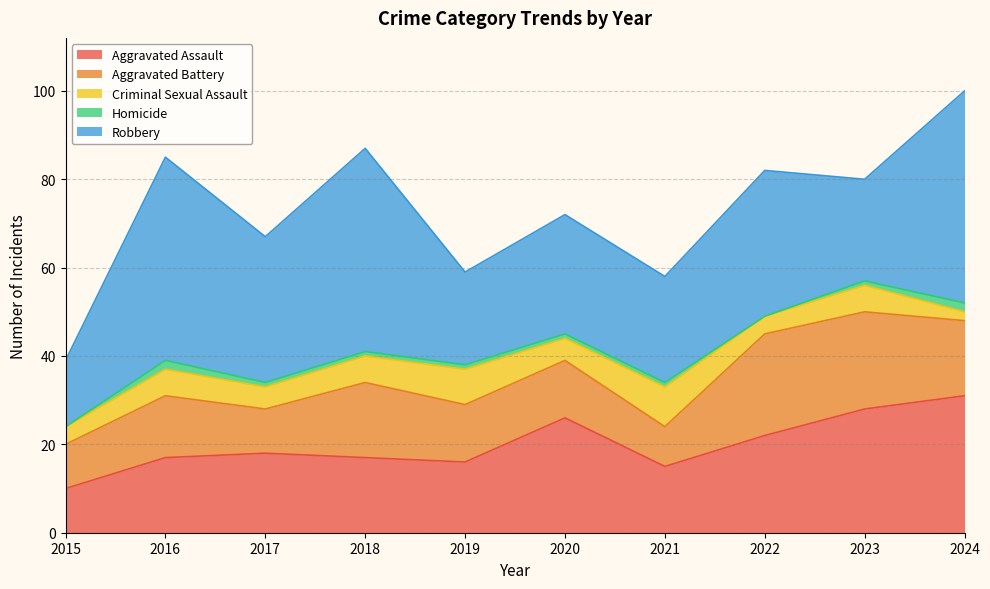

Reading right to left, list all the values displayed in this chart.

Aggravated Assault: 31	28	22	15	26	16	17	18	17	10
Aggravated Battery: 17	22	23	9	13	13	17	10	14	10
Criminal Sexual Assault: 2	6	4	9	5	8	6	5	6	4
Homicide: 2	1	0	1	1	1	1	1	2	0
Robbery: 48	23	33	24	27	21	46	33	46	15